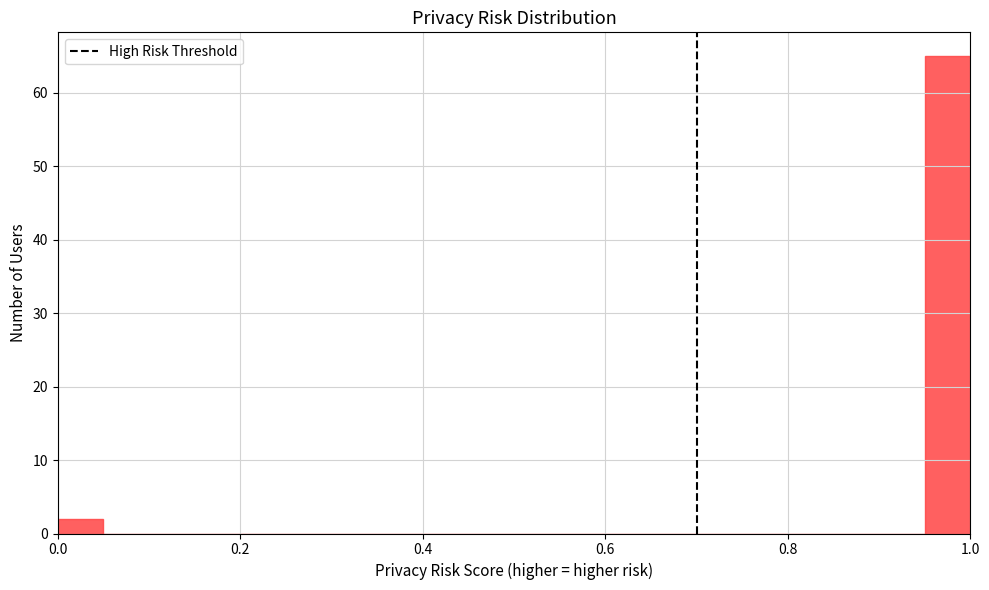

Around what value on the x-axis is the tallest bar? Give the approximate position of its centre, as read against the axis.

0.98